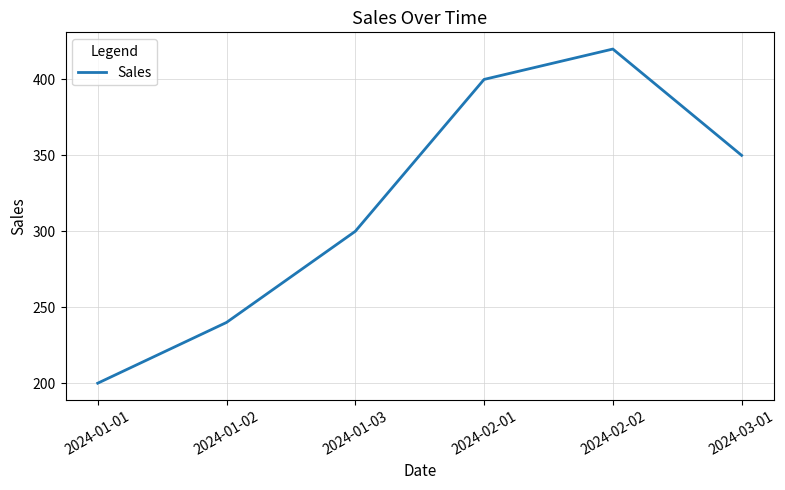

Reading left to right, list all the values displayed in this chart.

200	240	300	400	420	350